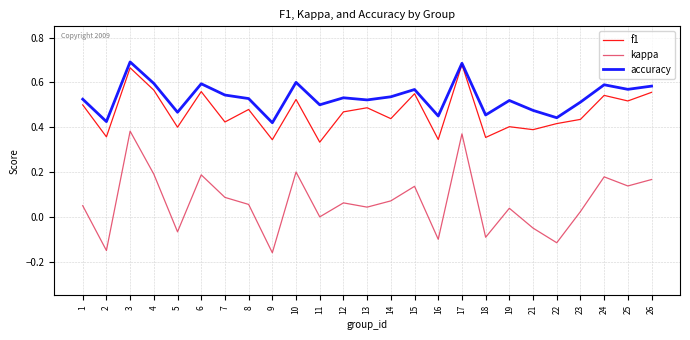

Between 18 and 22, which series saw the biggest shift?

f1